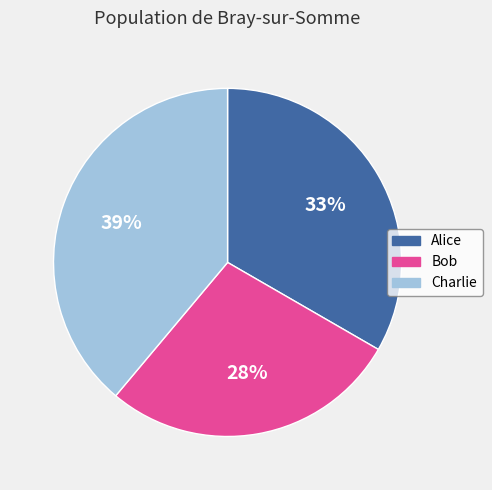

What is the smallest slice in the pie chart?

Bob